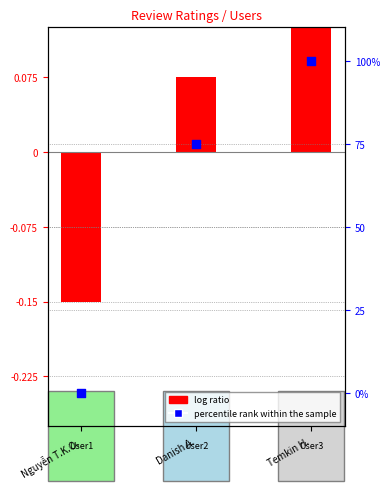

What is the total value across all series at Nguyễn T.K.O.?

-0.1